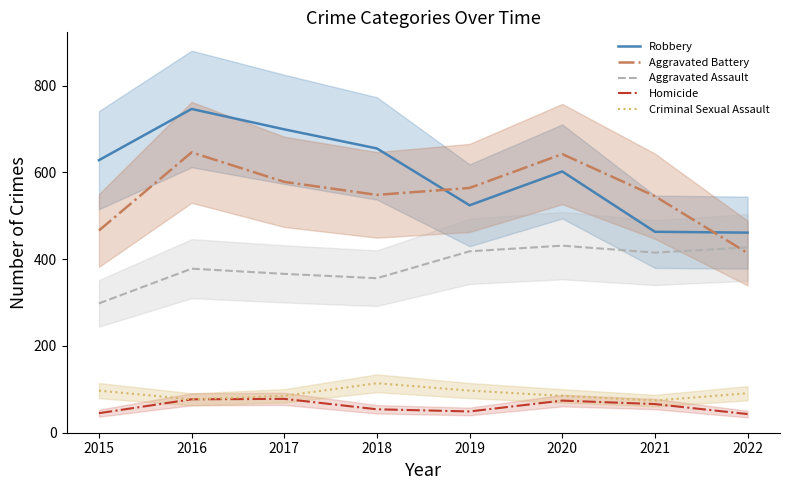

At 2022, list the series in order from largest to smallest.

Robbery, Aggravated Assault, Aggravated Battery, Criminal Sexual Assault, Homicide